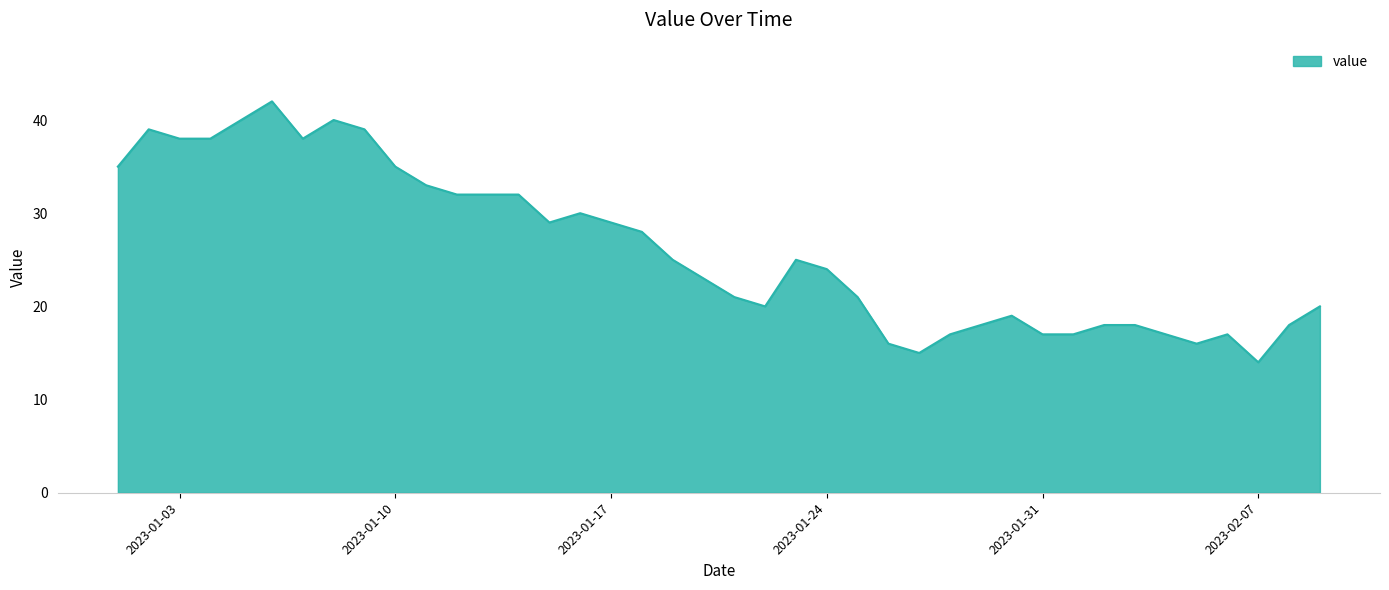

How many distinct data groups are displayed?

1